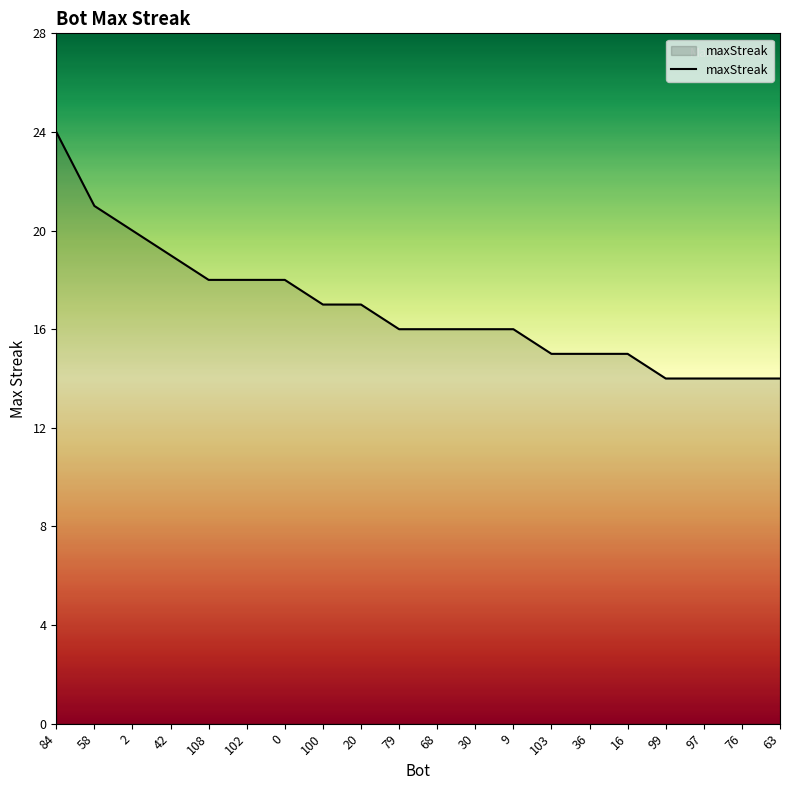

The value at 79 is 21. True or false?

False